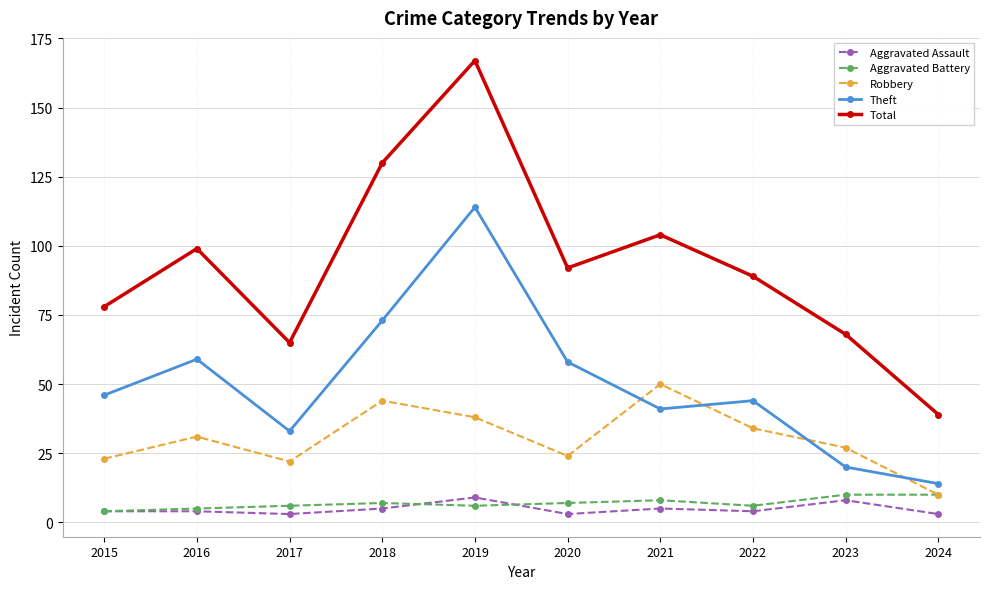

True or false: Total and Aggravated Assault intersect in this chart.

False